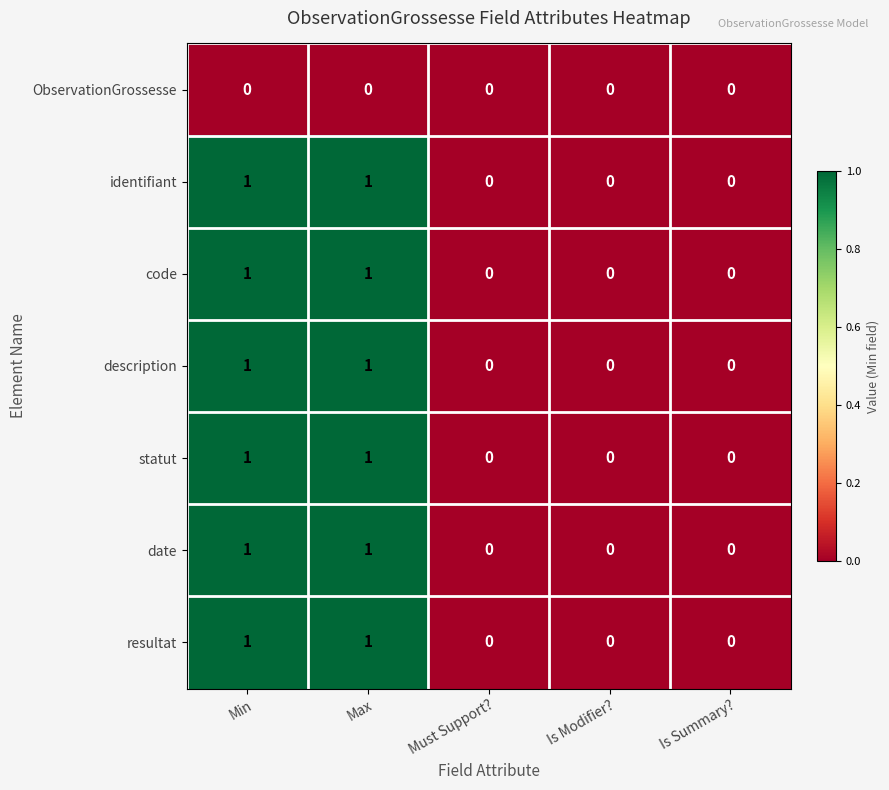

The statut series shows -1 at Is Summary?. True or false?

False